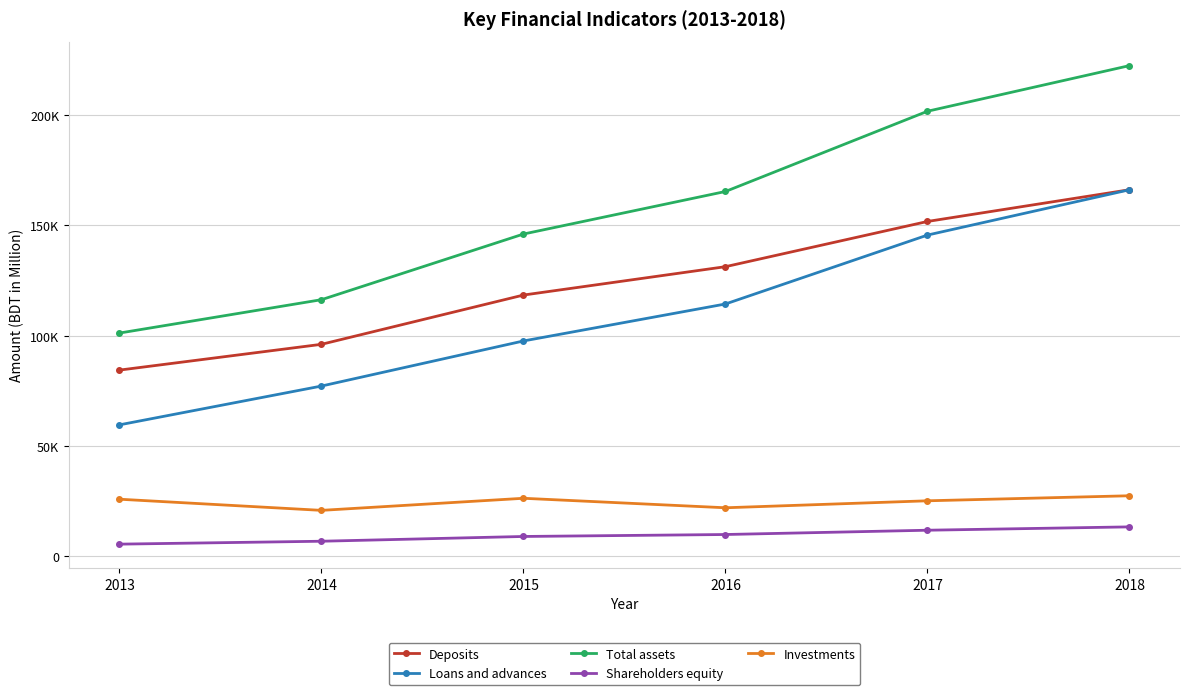

Does the chart have visible grid lines?

Yes